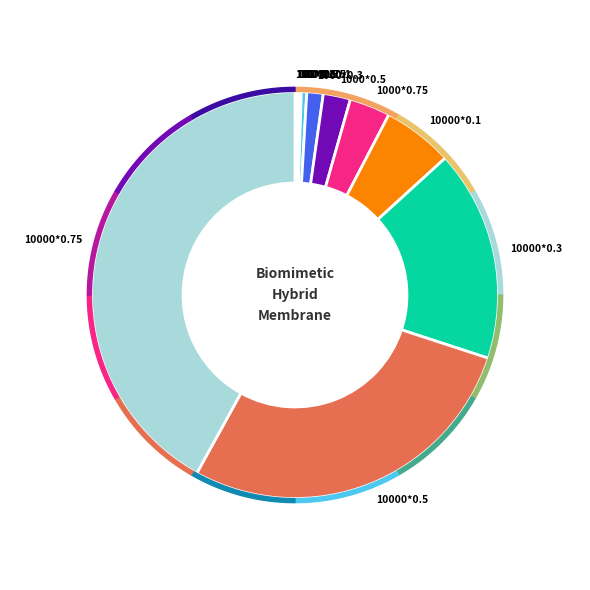

To the nearest percent, what percentage of the pie is 1000*0.5?

2%